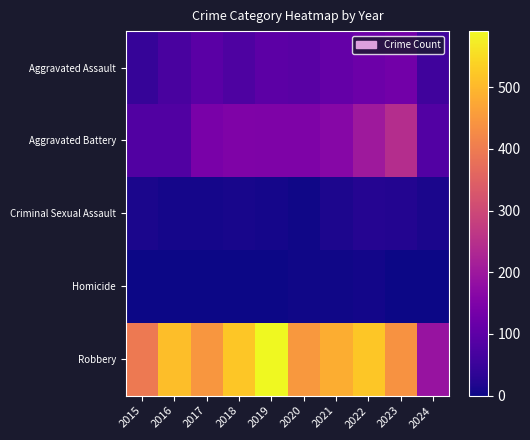

List the series in order of their peak value, highest first.

Robbery, Aggravated Battery, Aggravated Assault, Criminal Sexual Assault, Homicide